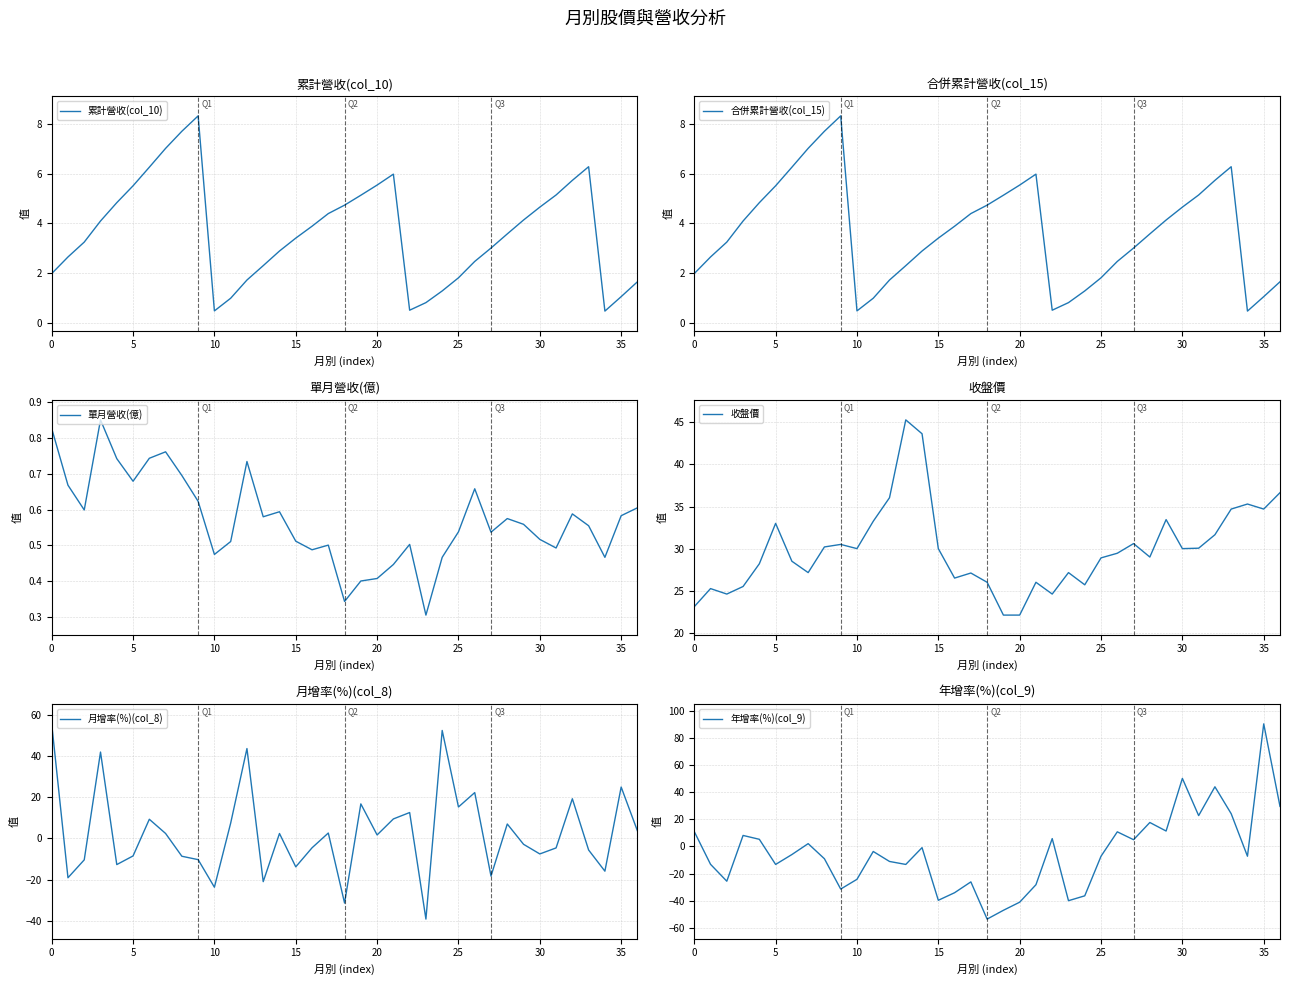

Between 21 and 24, which series saw the biggest shift?

月增率(%)(col_8)